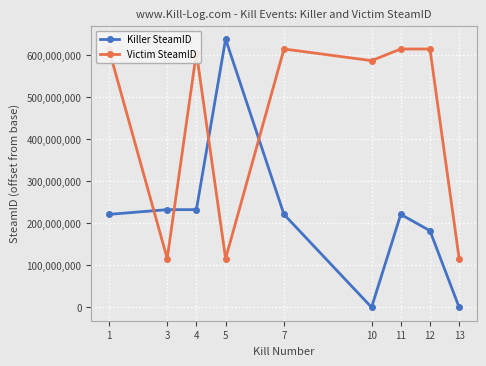

Which label corresponds to the smallest value in the chart?

10